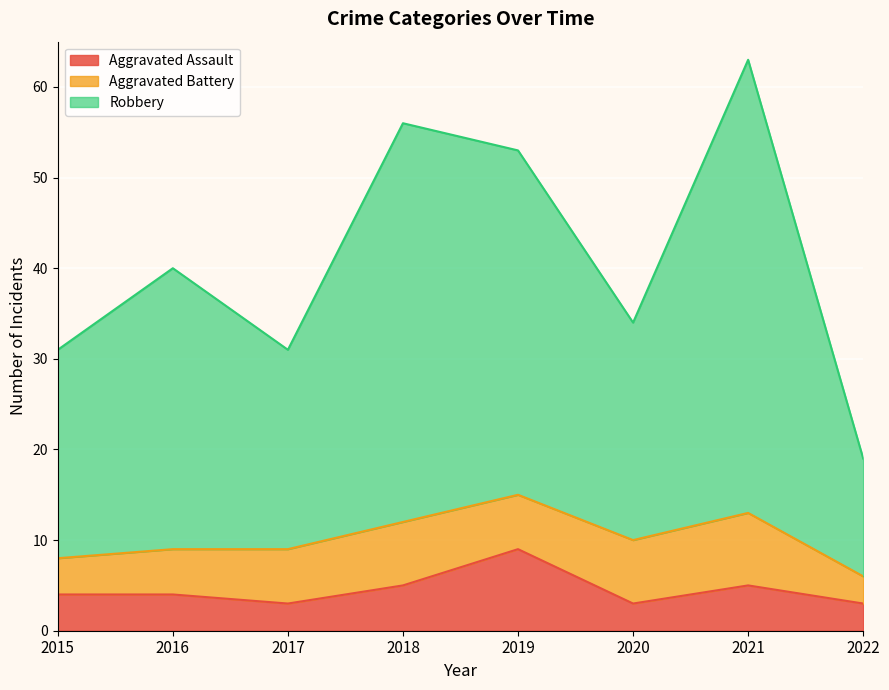

Where is Aggravated Assault nearest to the value 6?

2018